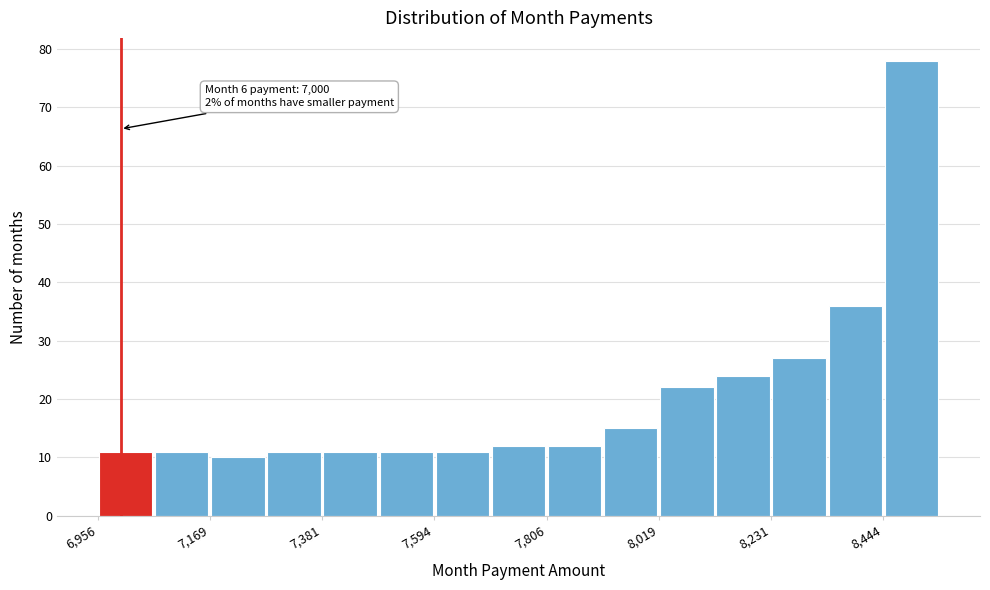

Read against the x-axis, roughly where is the centre of the tallest bar?

8500